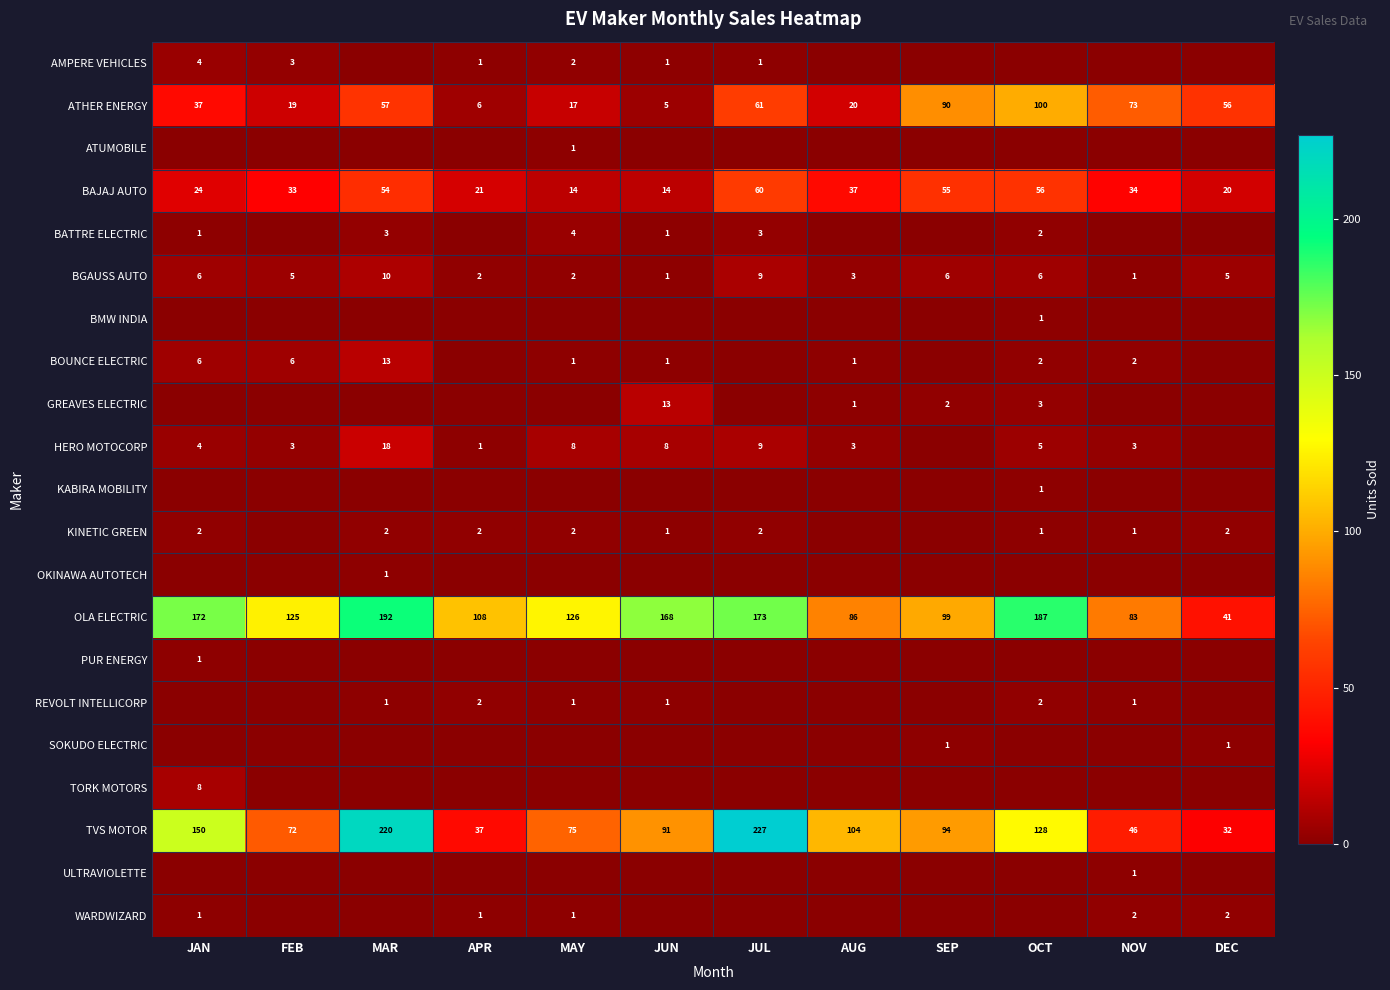

Is it true that BOUNCE ELECTRIC equals 9 at JAN?

False